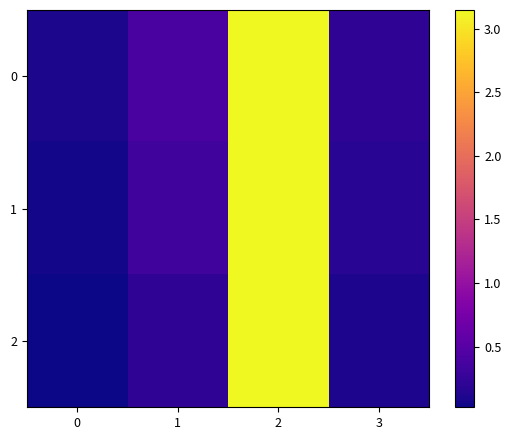

What is the total value across all series at 3?

0.5